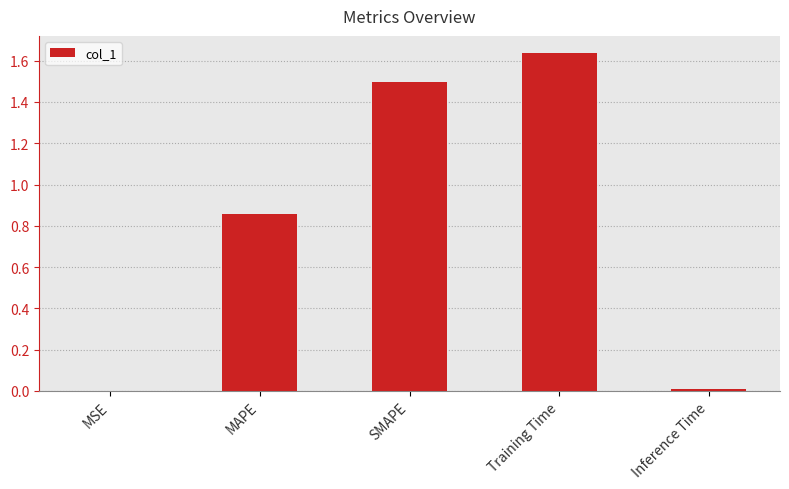

What value does the data have at SMAPE?

1.5